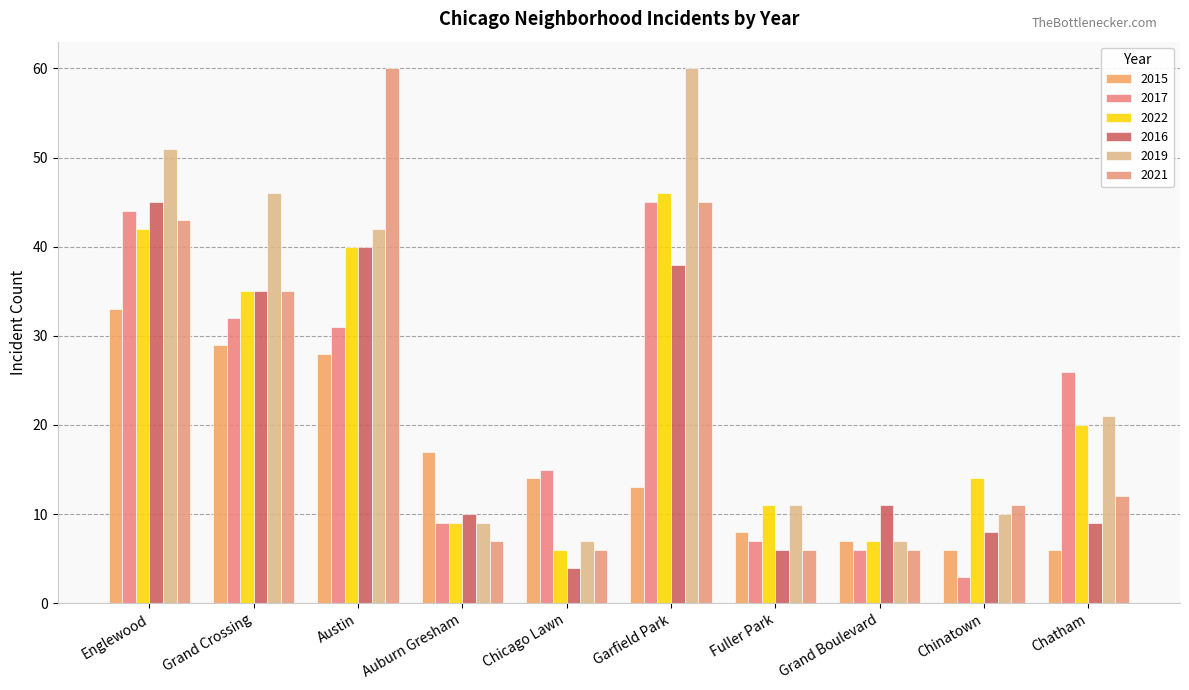

How many bars are there in each group?

6